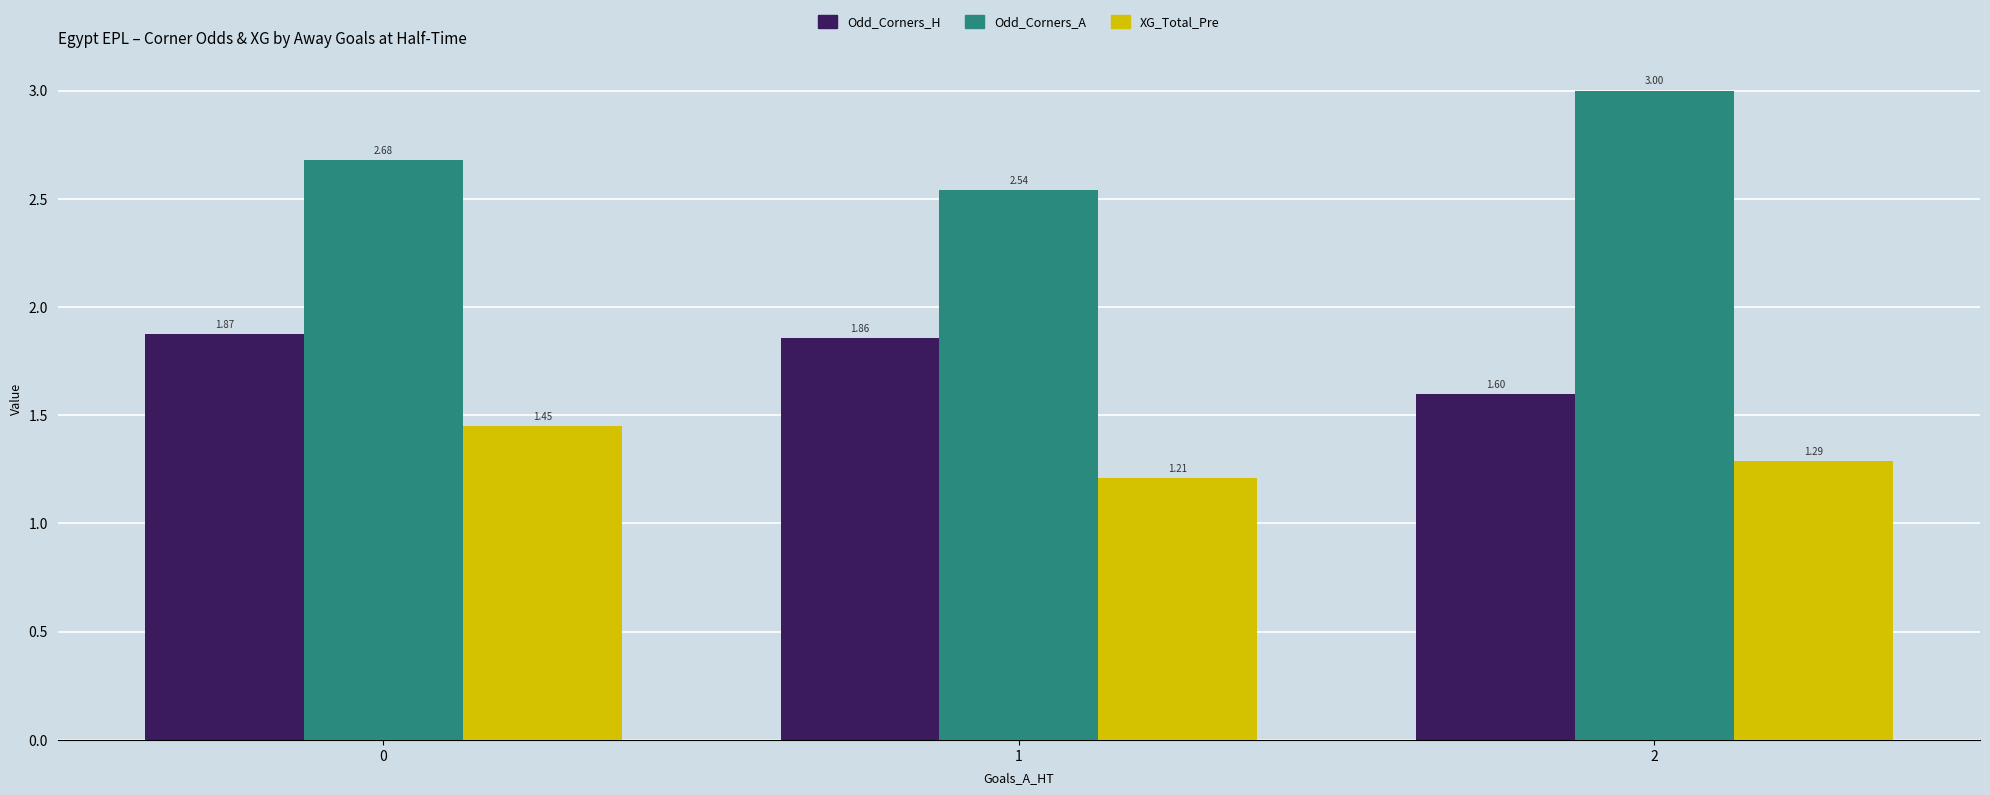

How many bars are there in total?

9